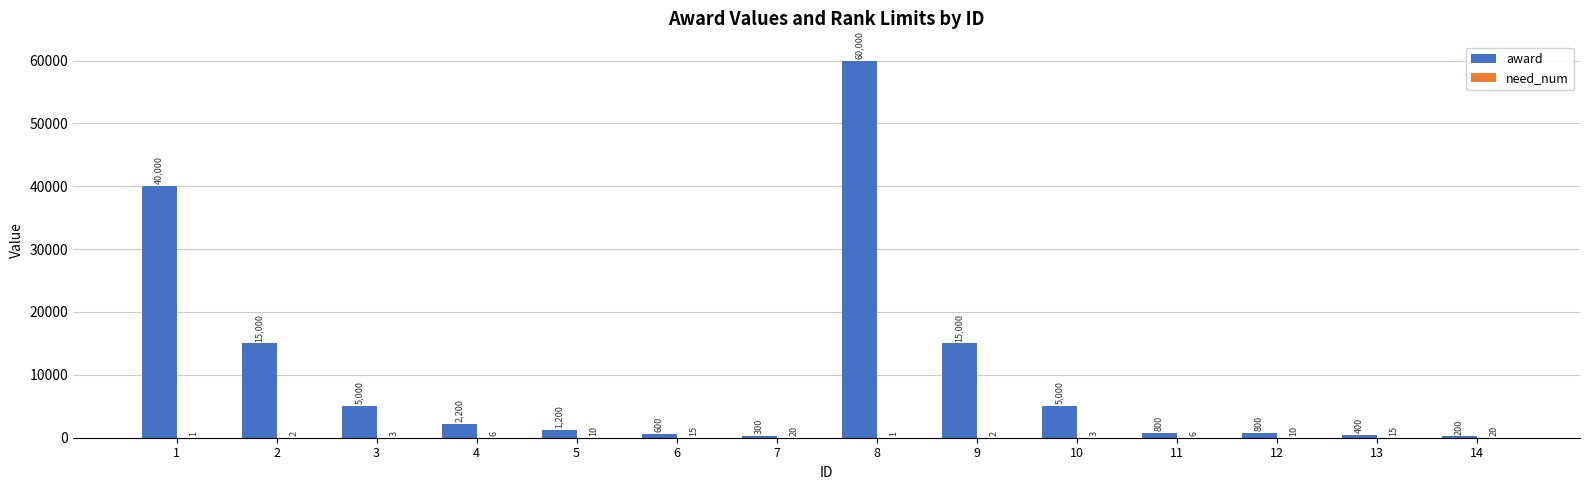

What is the approximate value of award at 6, to the nearest 50?

600